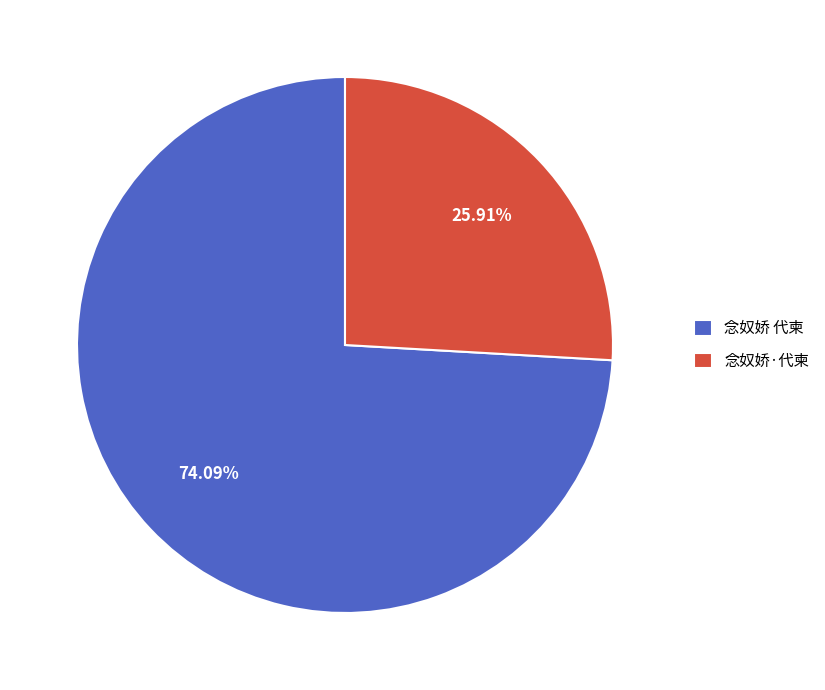

Which has a higher value, 念奴娇 代柬 or 念奴娇·代柬?

念奴娇 代柬